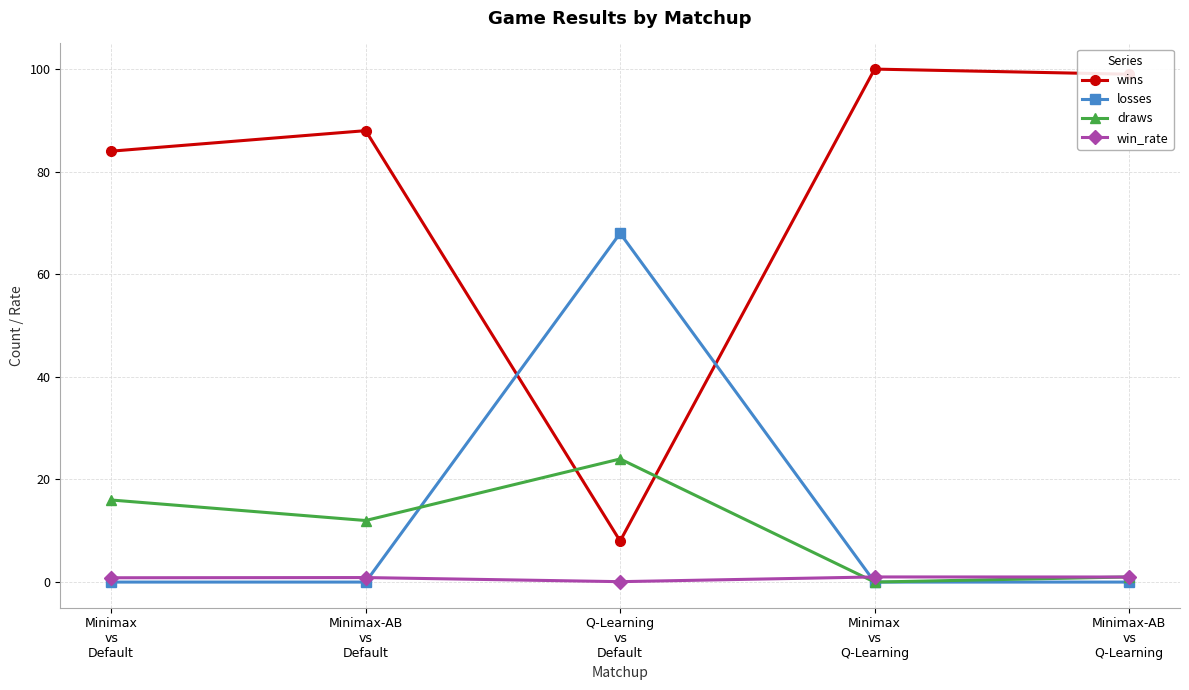

What is the value of the win_rate point at the 1st from the left?

0.8